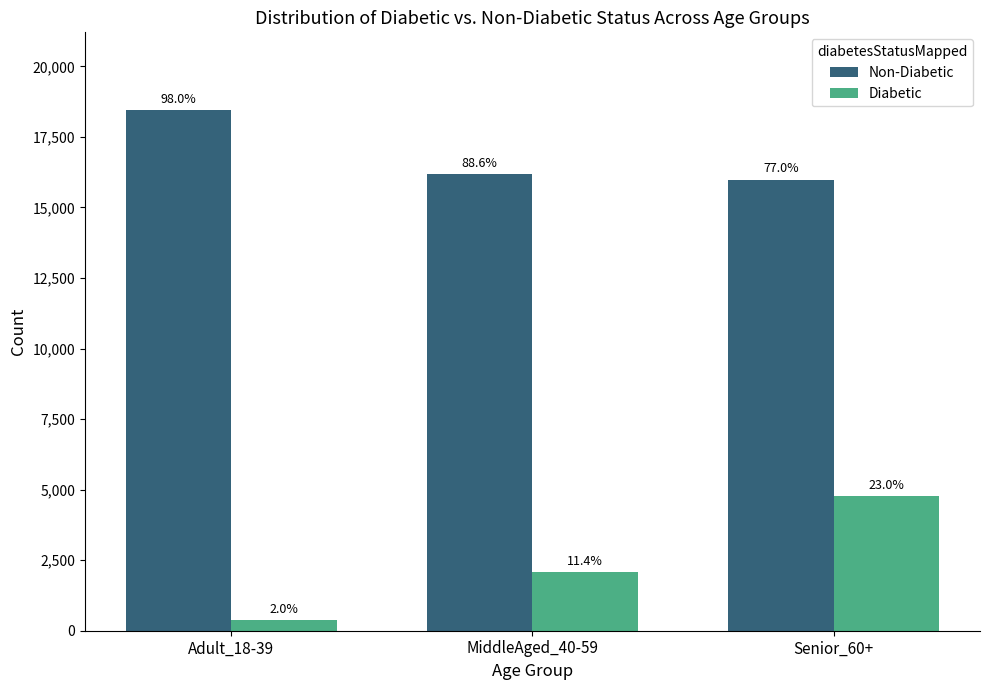

What are all the series names shown in the legend?

Non-Diabetic, Diabetic